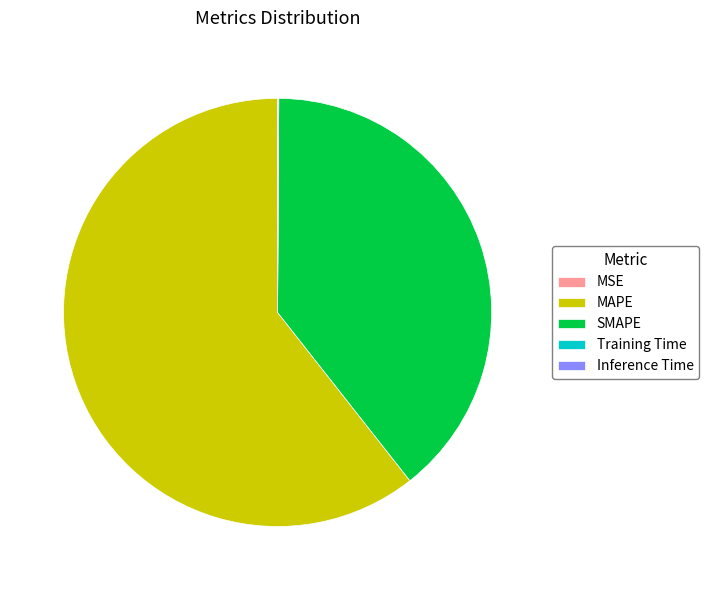

True or false: MAPE accounts for 61% of the total.

True